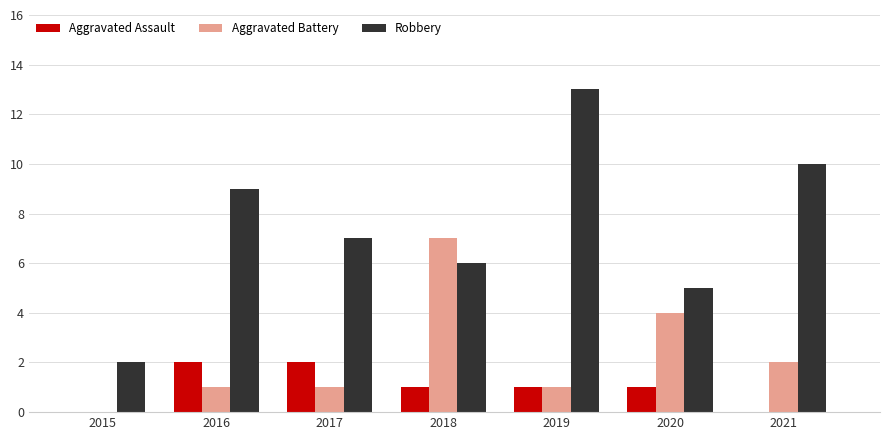

Which series has the widest spread of values?

Robbery